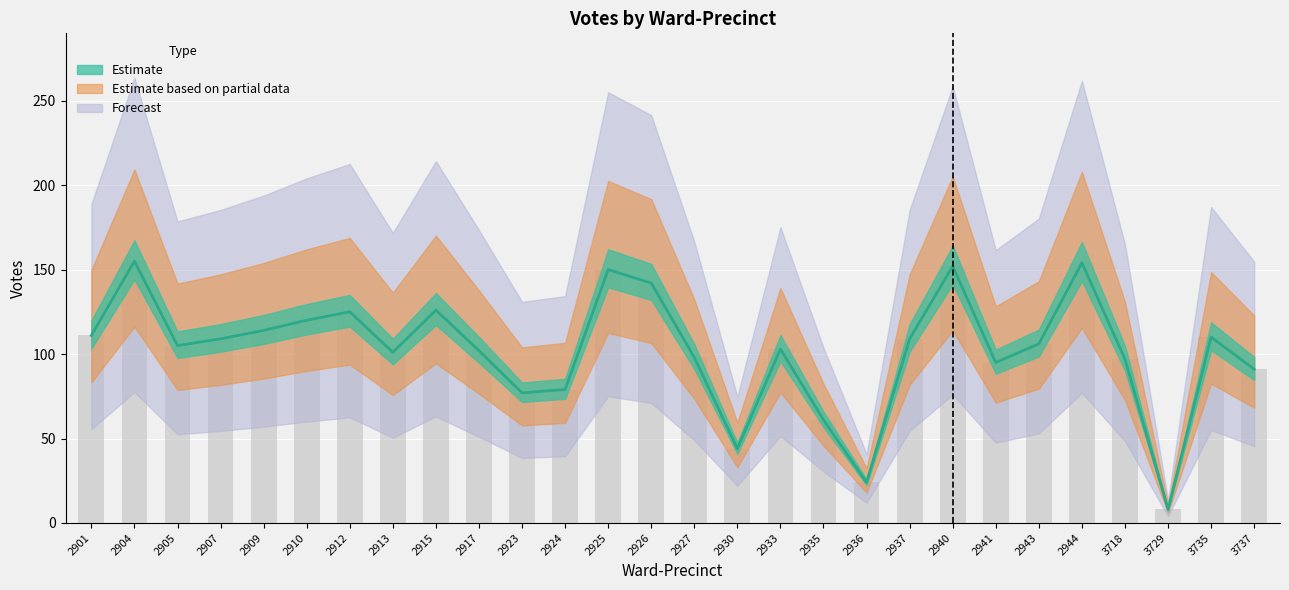

What is the value of the Camille Lilly bar at the 28th from the left?

91